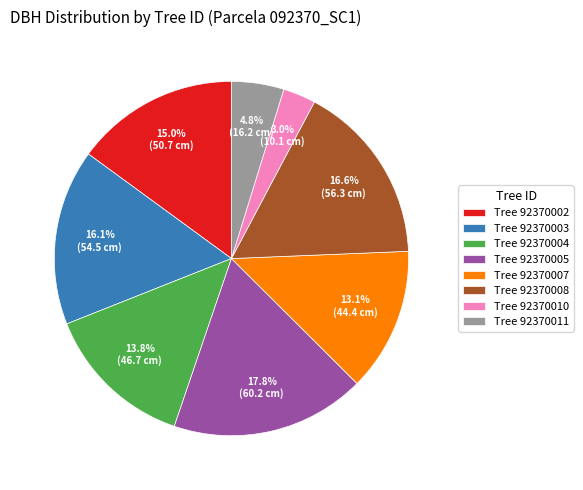

What is the ratio of the value at Tree 92370007 to the value at Tree 92370003?

0.8